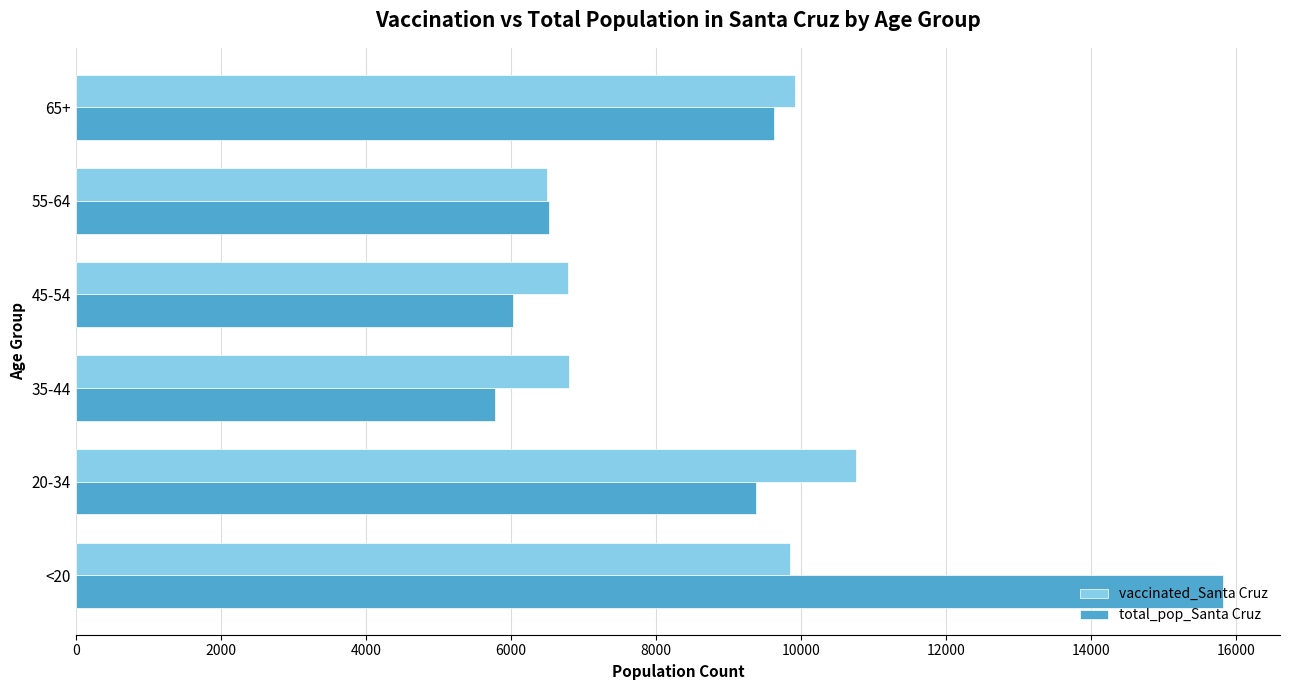

What is the total value across all series at <20?

25670